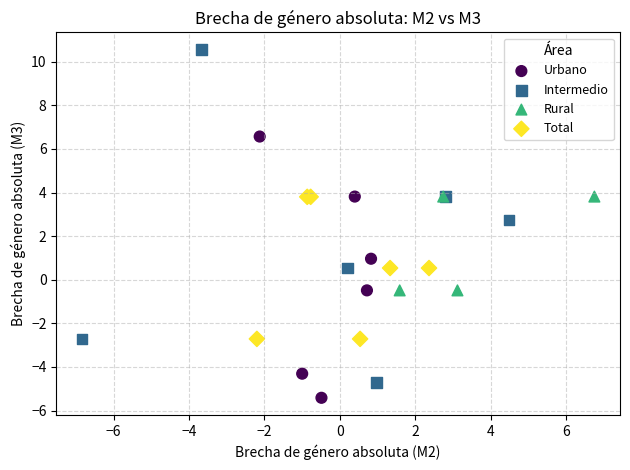

Which series contains the highest Y value?

Intermedio